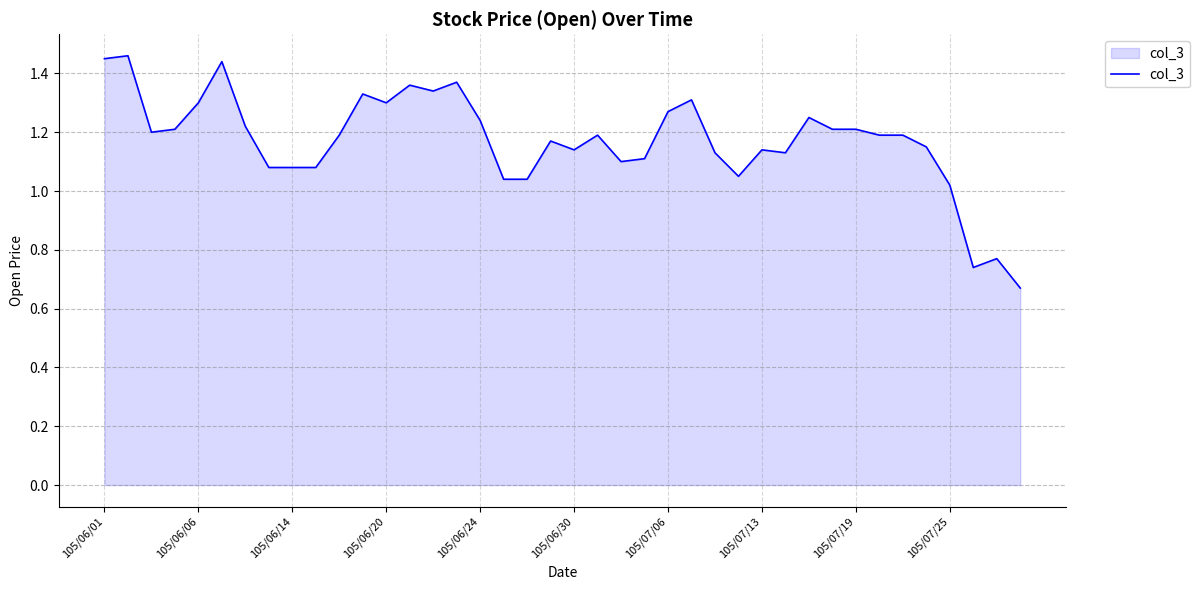

Is this an area chart (filled region under the line)?

Yes